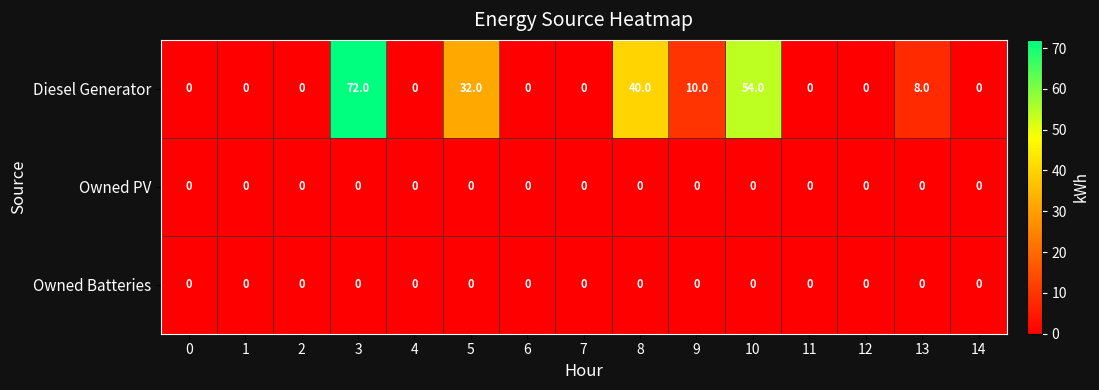

What is the spread (max minus min) of values at 13?

8